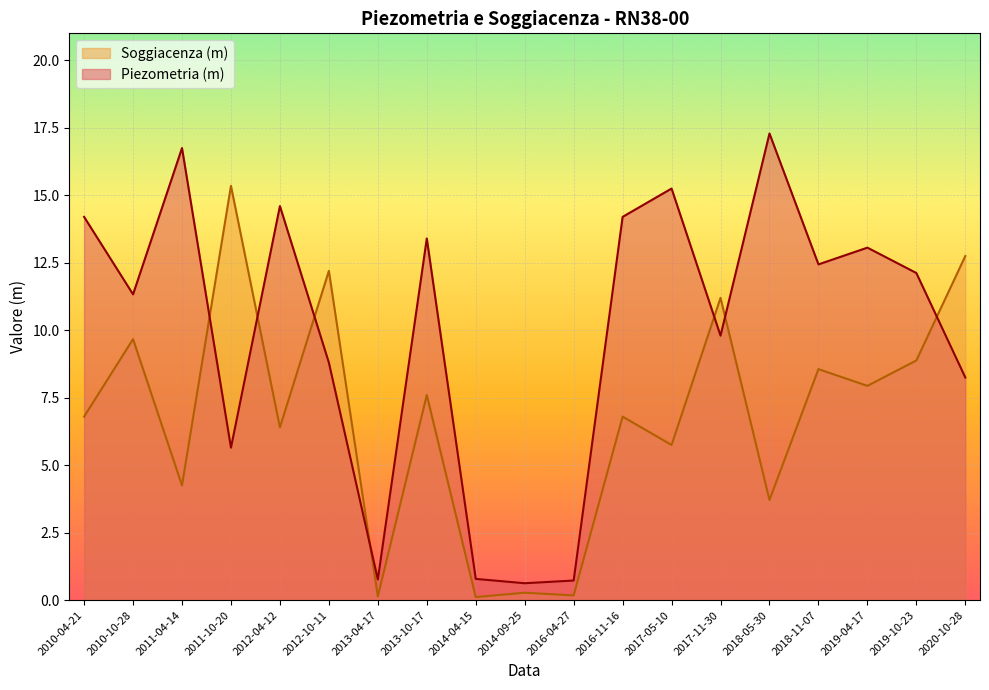

What is the label of the 16th point from the left?

2018-11-07